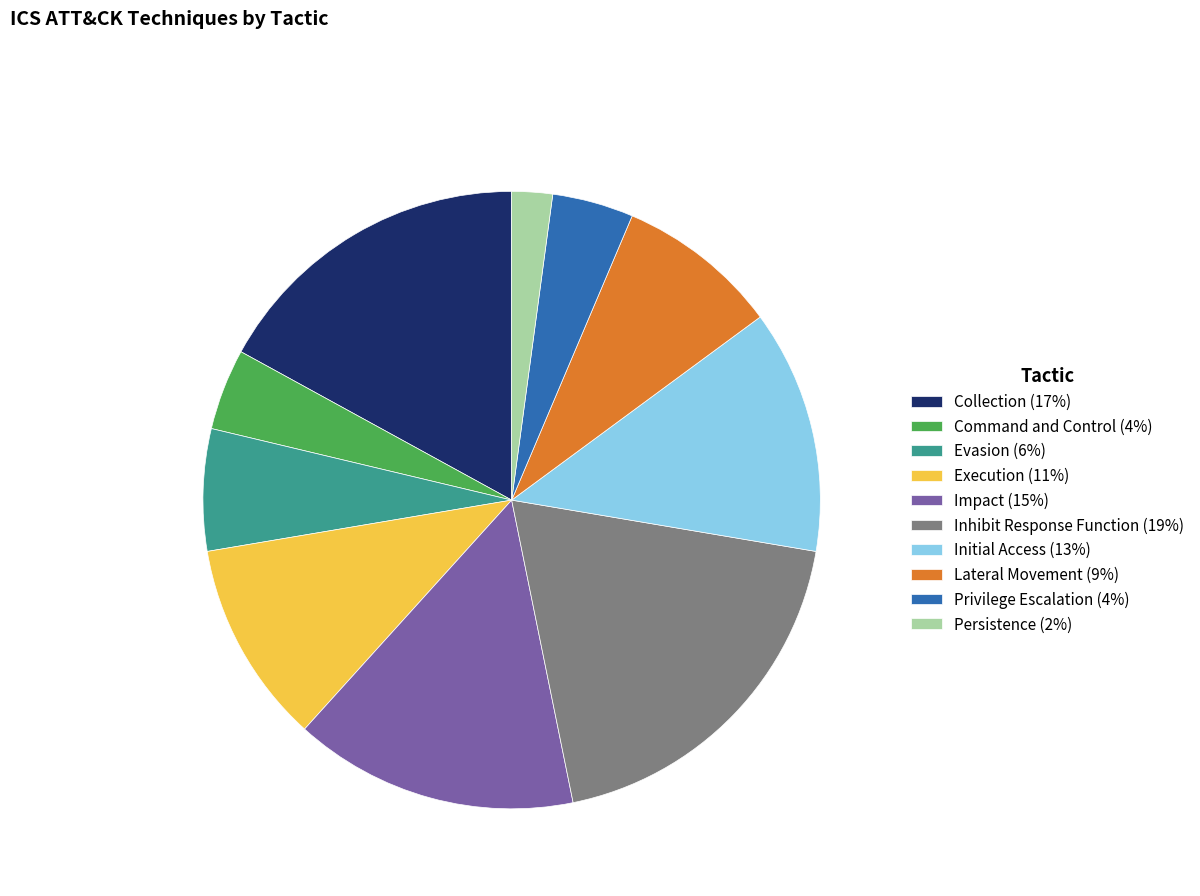

The Execution (11%) slice represents 11% of the pie. True or false?

True